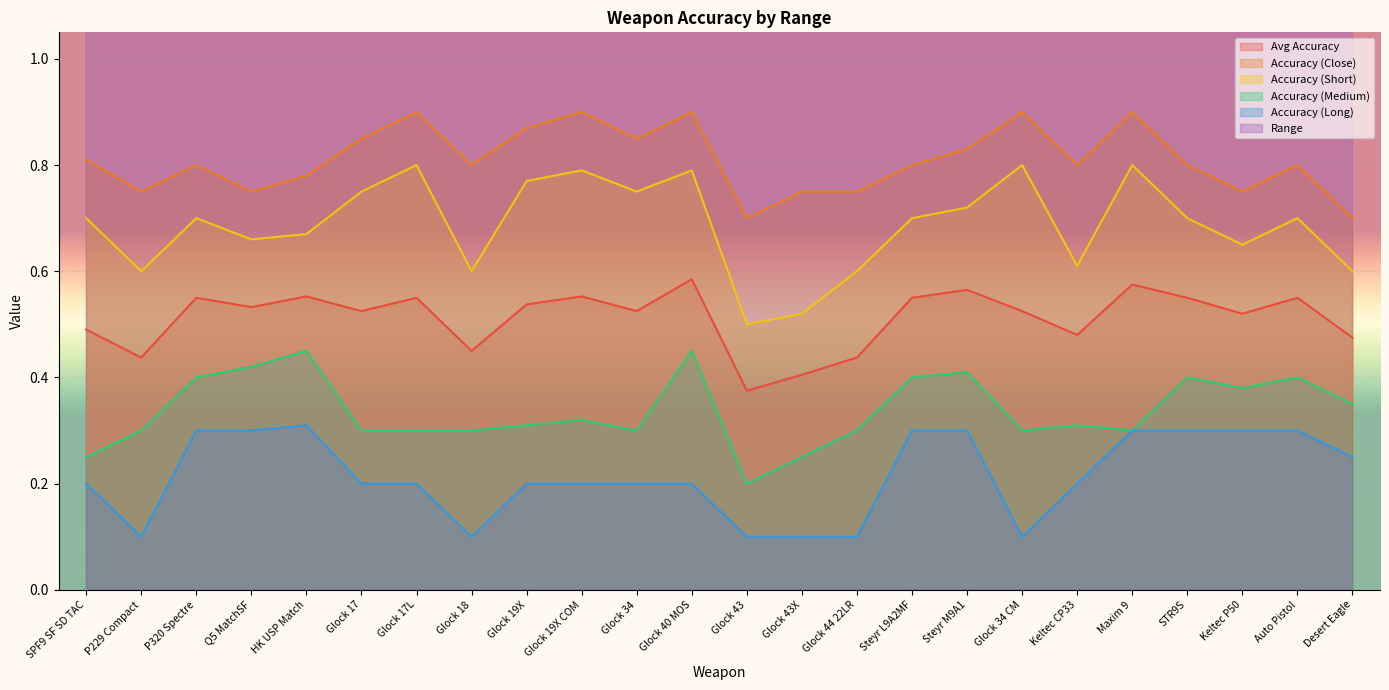

The Avg Accuracy series shows 0.2 at Keltec P50. True or false?

False